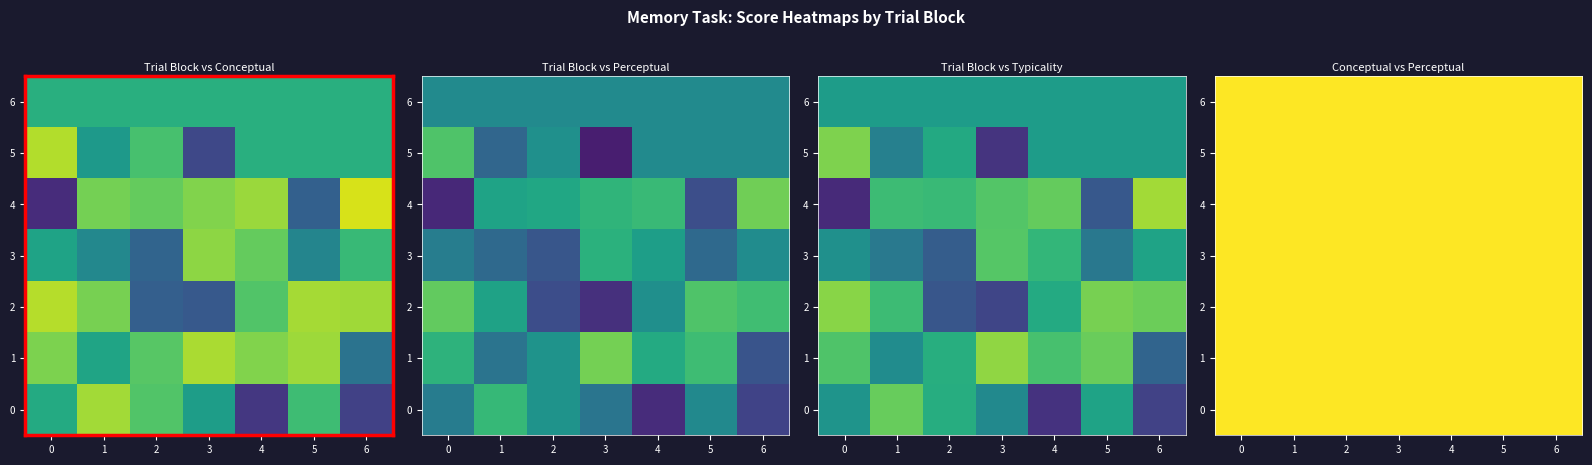

What is the total value across all series at 0?

3715.6